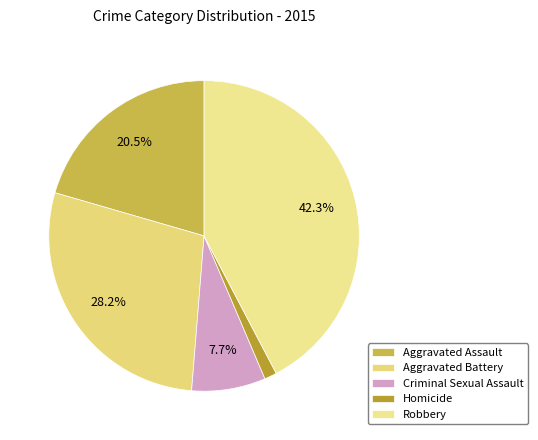

Which slice is the largest?

Robbery